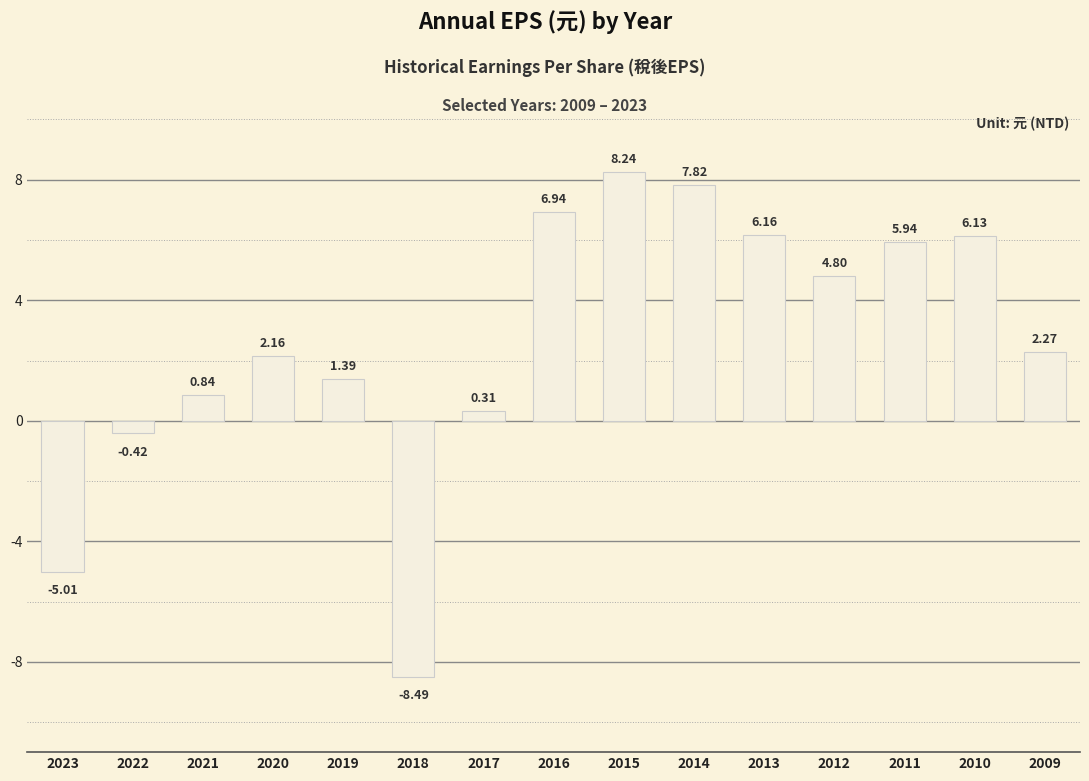

List the labels in order of value, smallest first.

2018, 2023, 2022, 2017, 2021, 2019, 2020, 2009, 2012, 2011, 2010, 2013, 2016, 2014, 2015